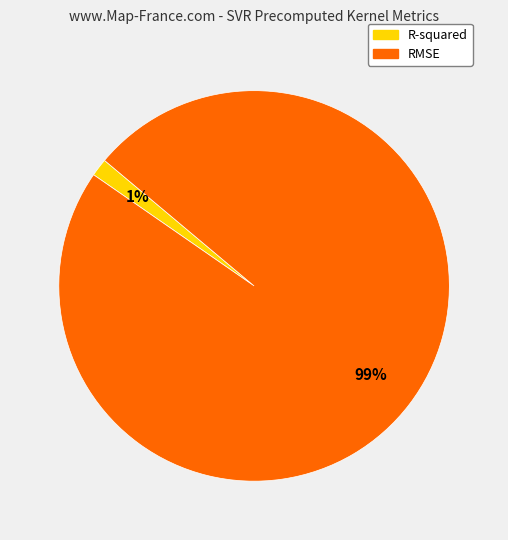

How many slices are in this pie chart?

2